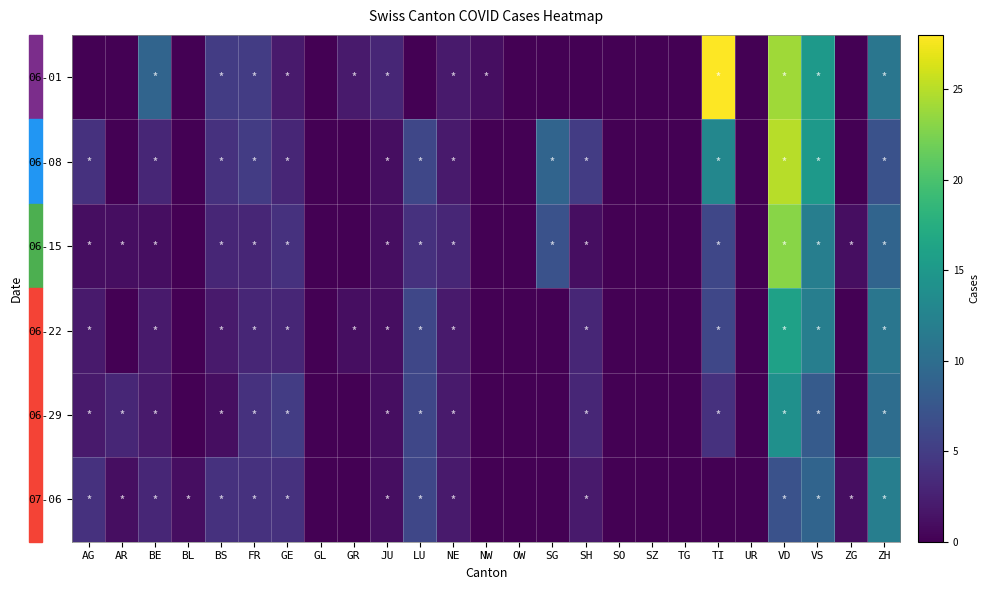

What is the total value across all series at ZG?

2